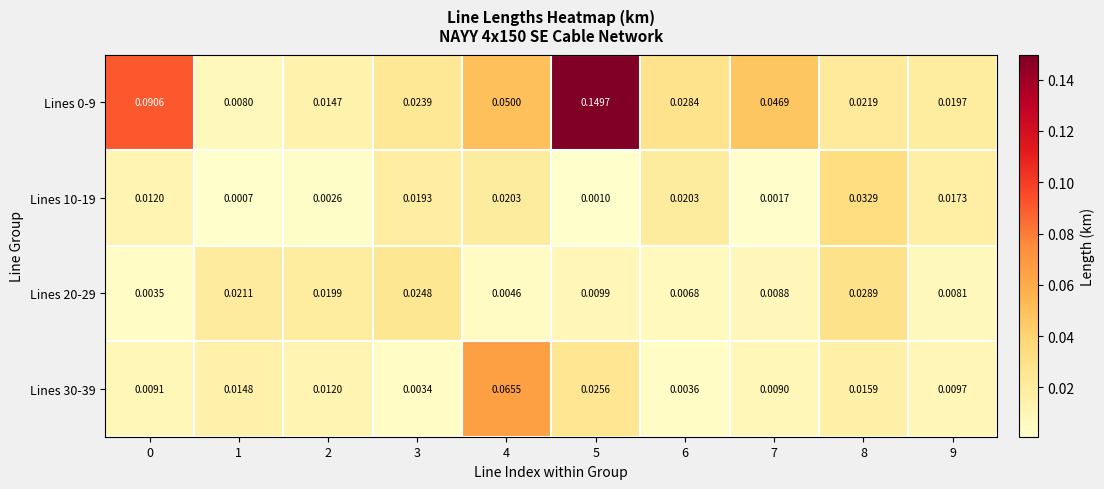

Is the value of Lines 10-19 at 2 greater than the value of Lines 20-29 at 7?

No